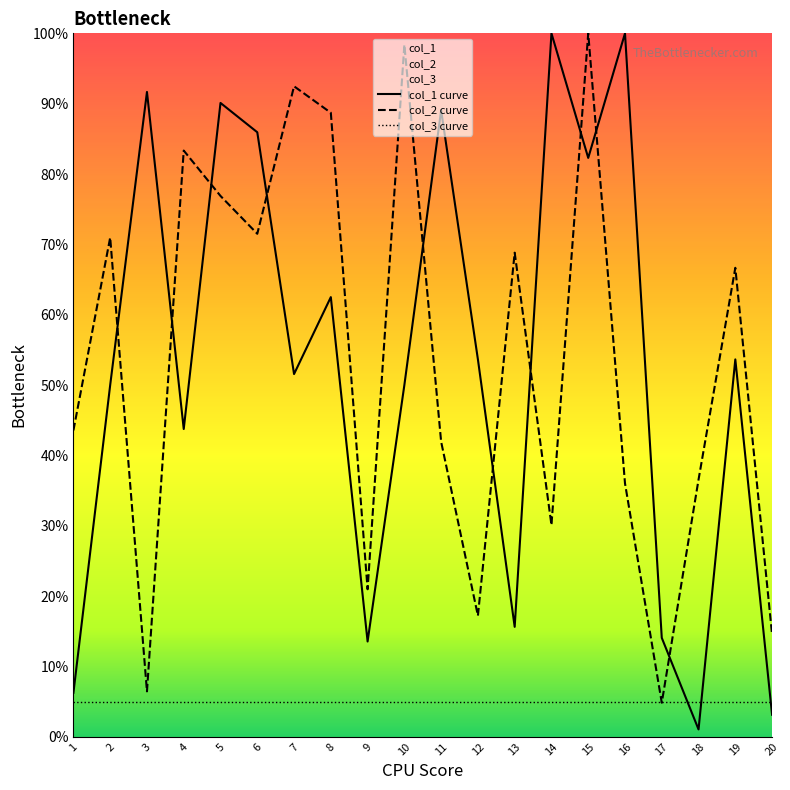

How many intersections are there between col_2 and col_1?

10